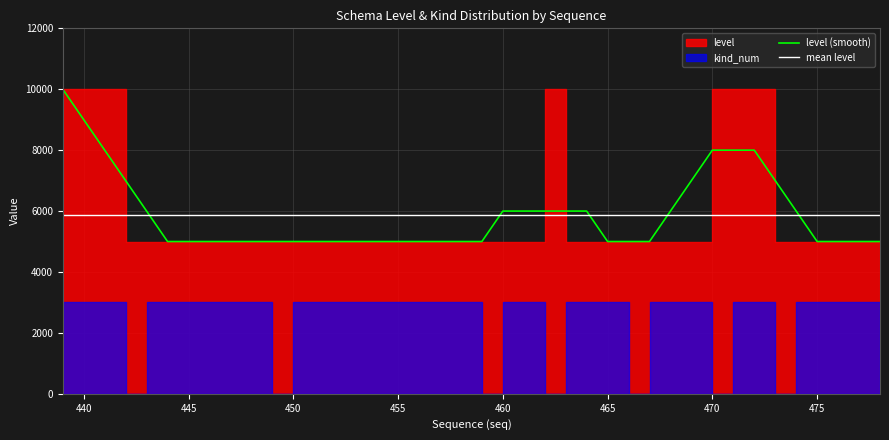

How many categories are shown in the chart?

40